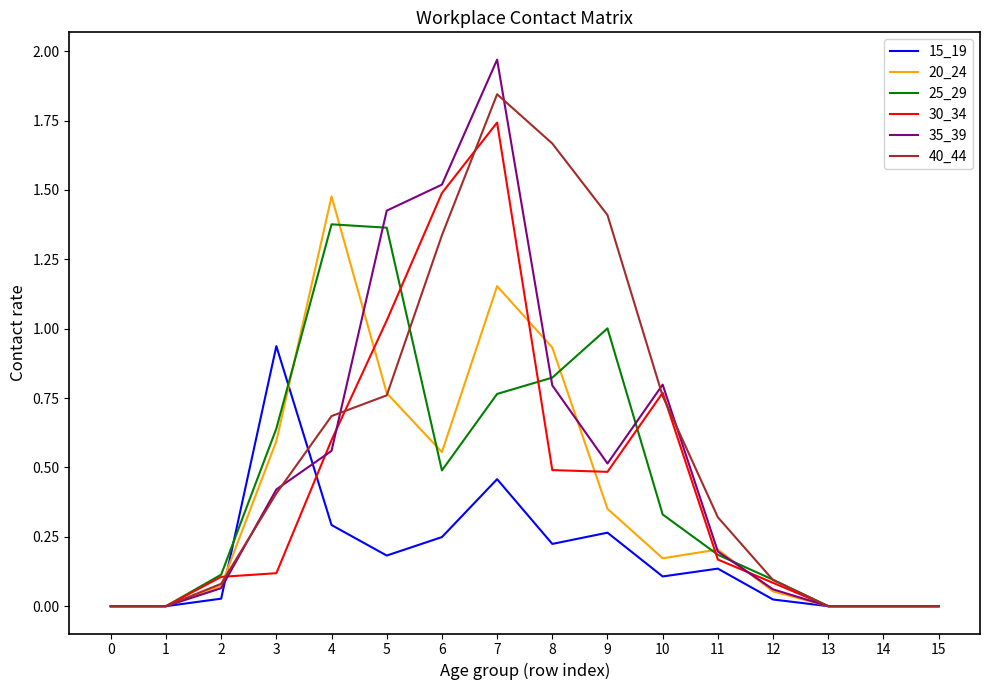

At which category is the sum across all series the highest?

7